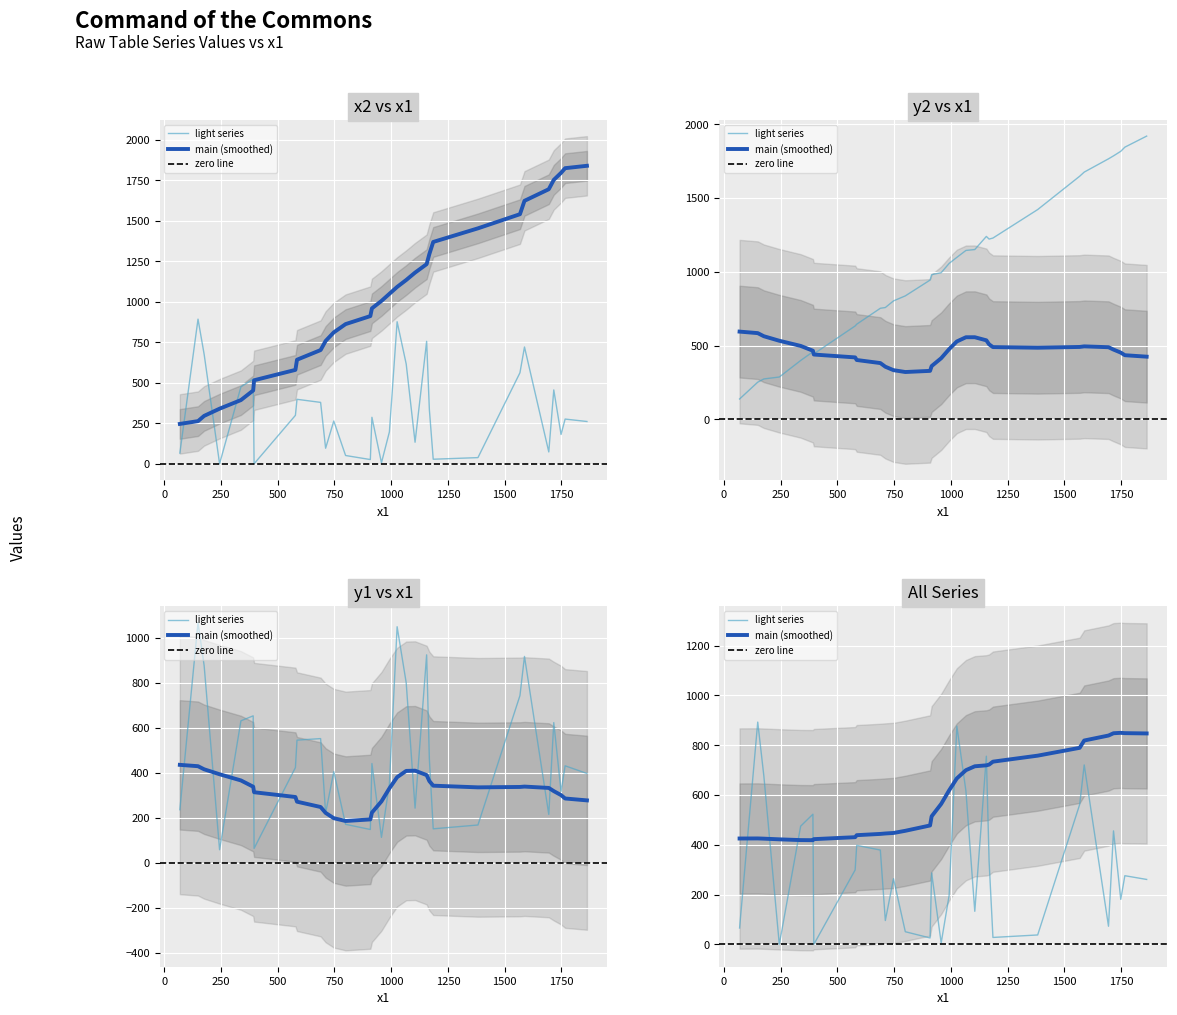

At how many categories does at least one series exceed 55?

31